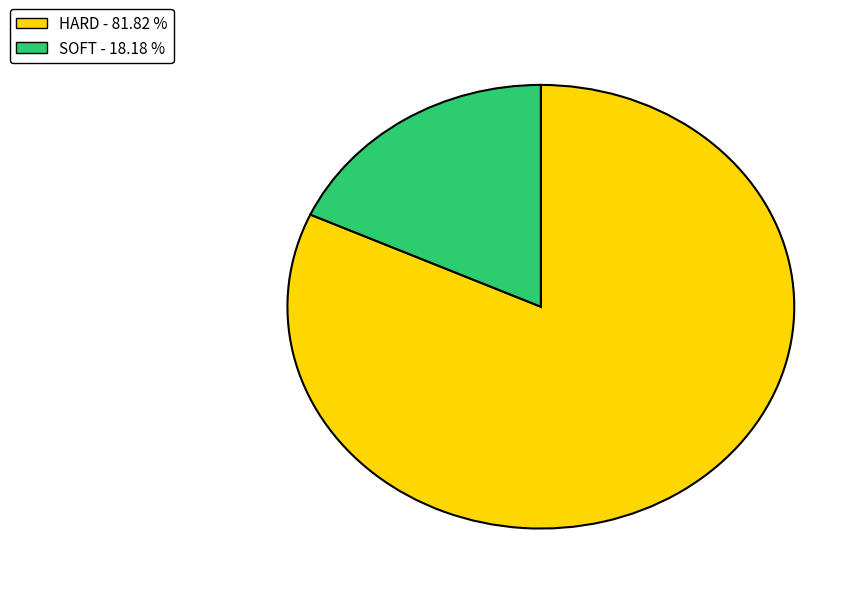

Between SOFT - 18.18 % and HARD - 81.82 %, which is larger?

HARD - 81.82 %